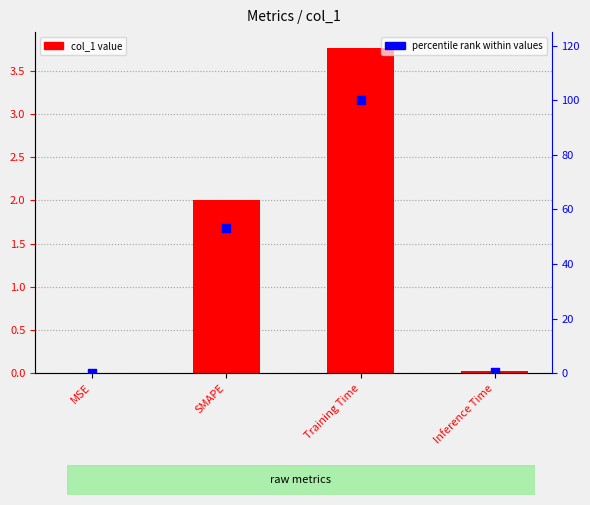

Which series reaches the minimum Y coordinate?

col_1